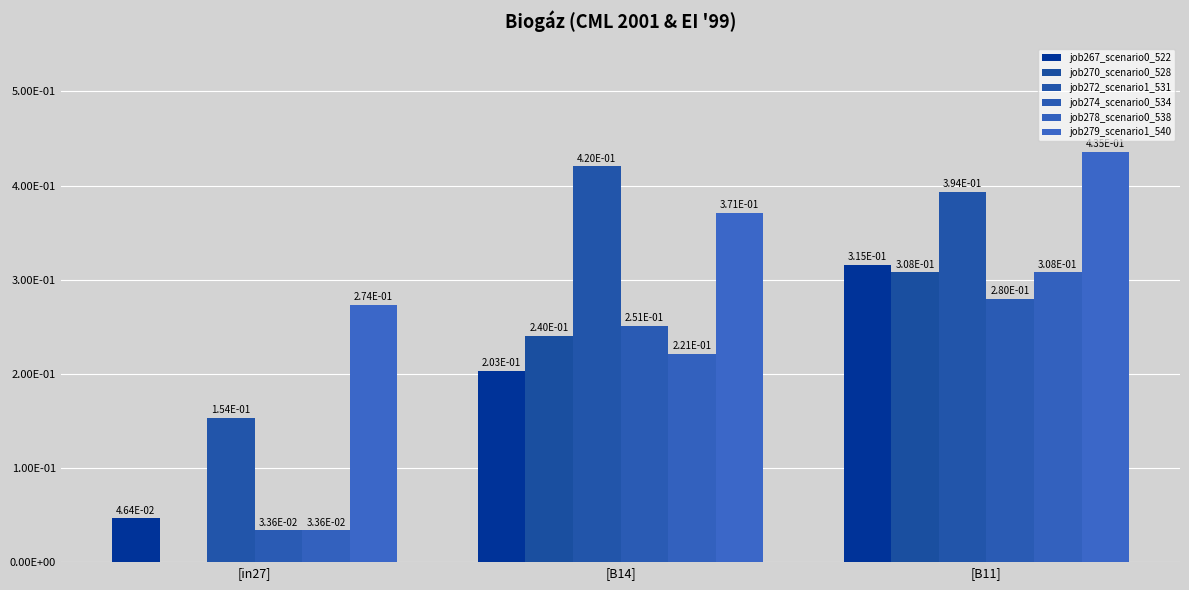

What is the maximum value for job272_scenario1_531?

0.4